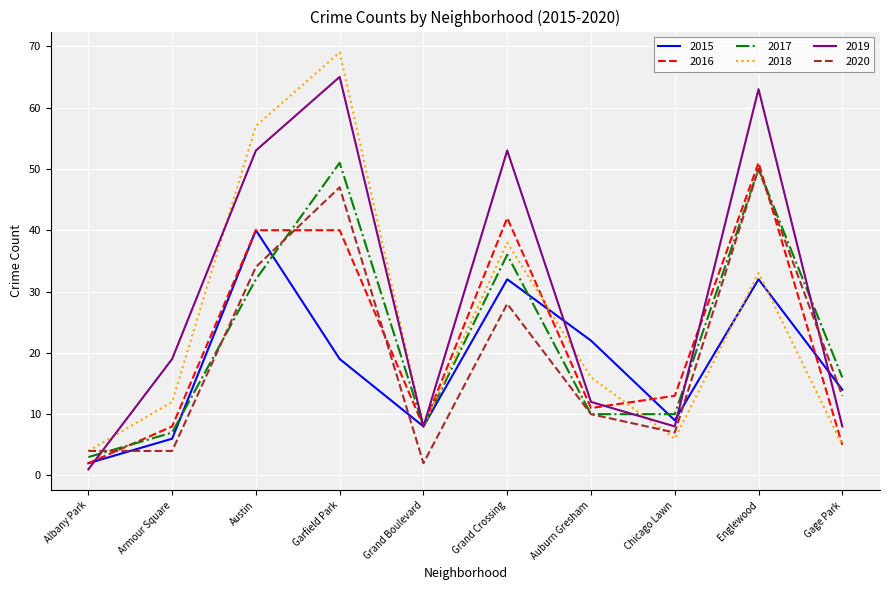

What is the approximate value of 2017 at Englewood, to the nearest 5?

50